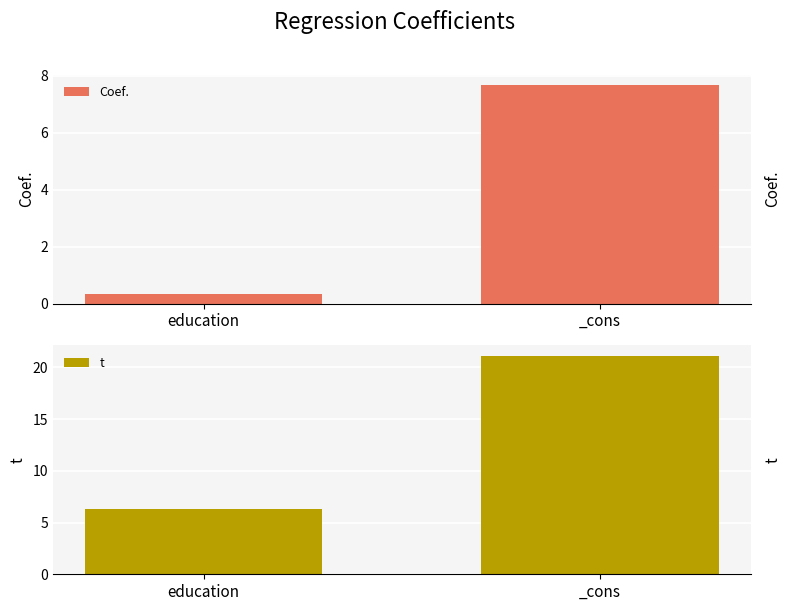

How many data points in t are less than 21?

1